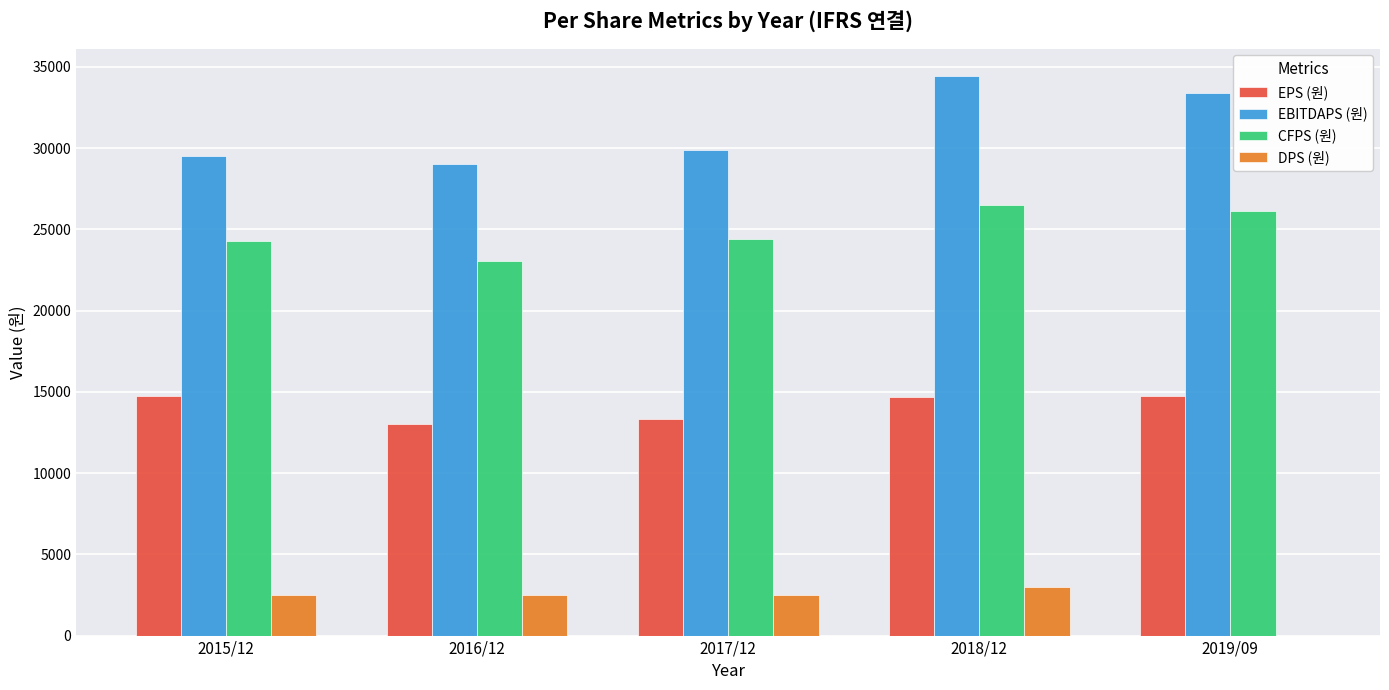

The value of CFPS (원) at 2018/12 is 45501. True or false?

False